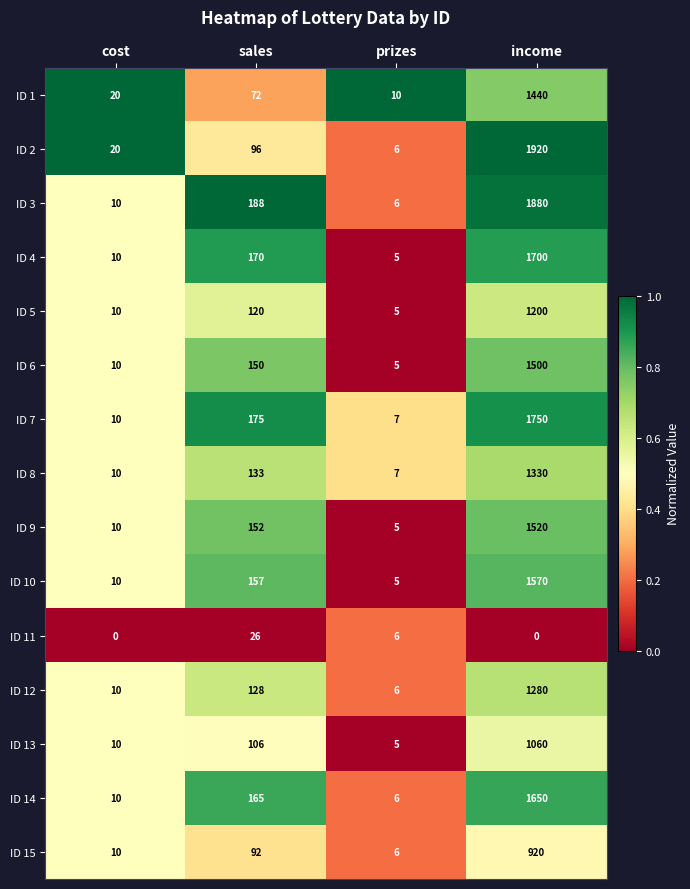

At which label does ID 15 reach its peak?

income